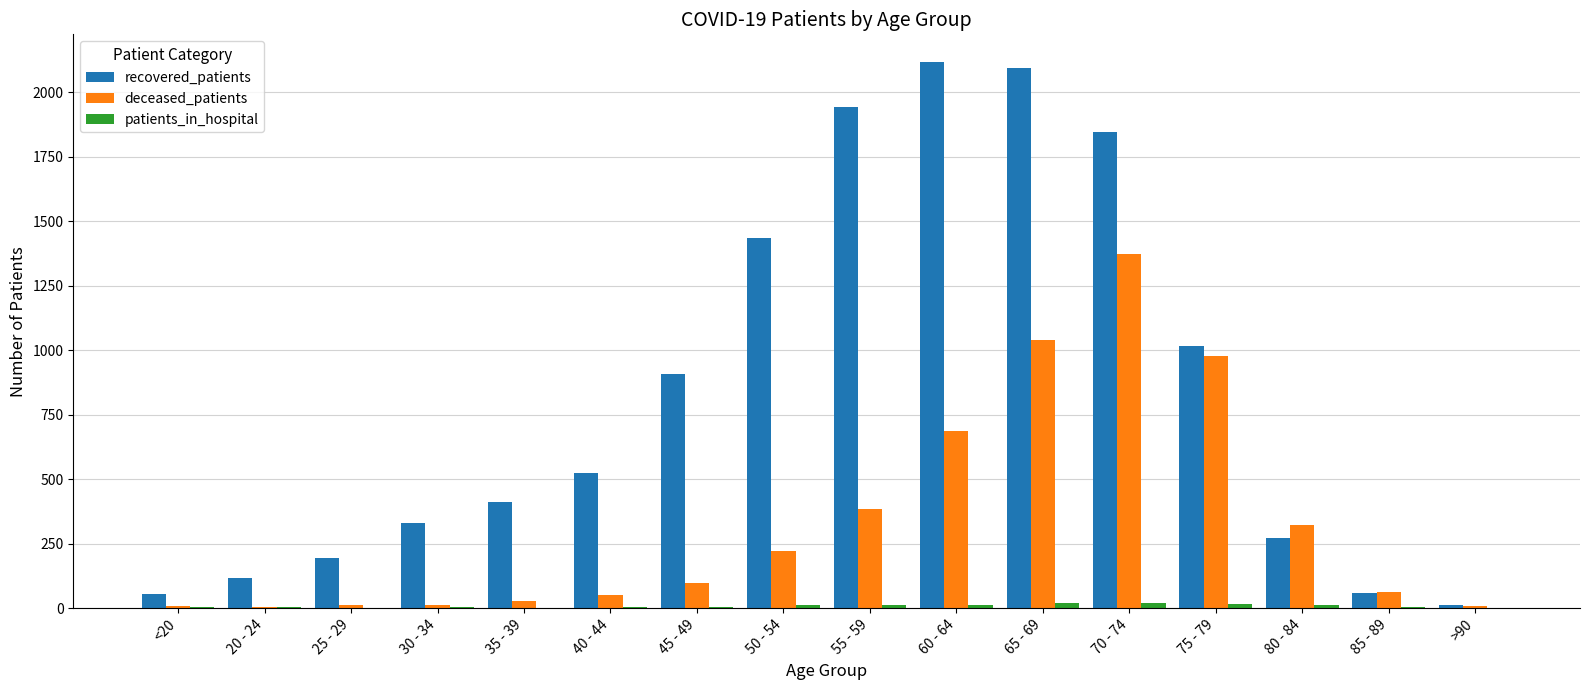

At which category is the sum across all series the highest?

70 - 74